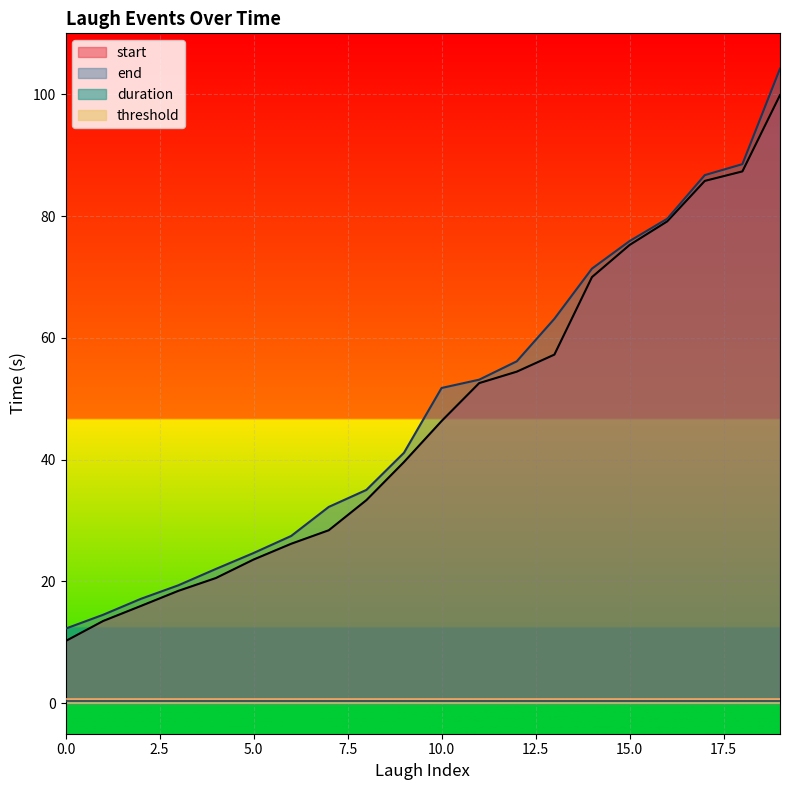

What is the smallest value displayed?

0.3